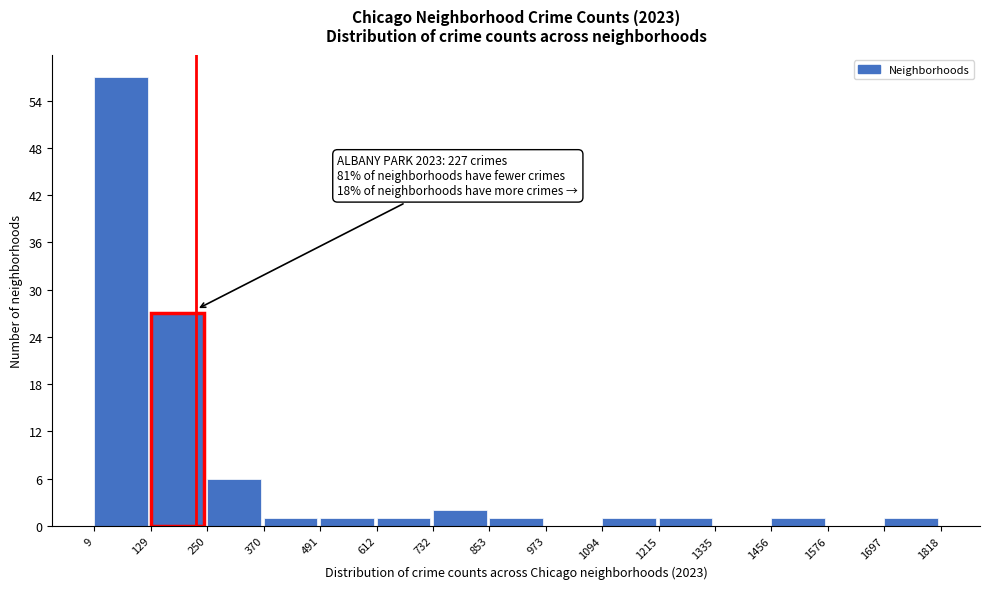

Which range on the x-axis has the tallest bar?

9 to 129